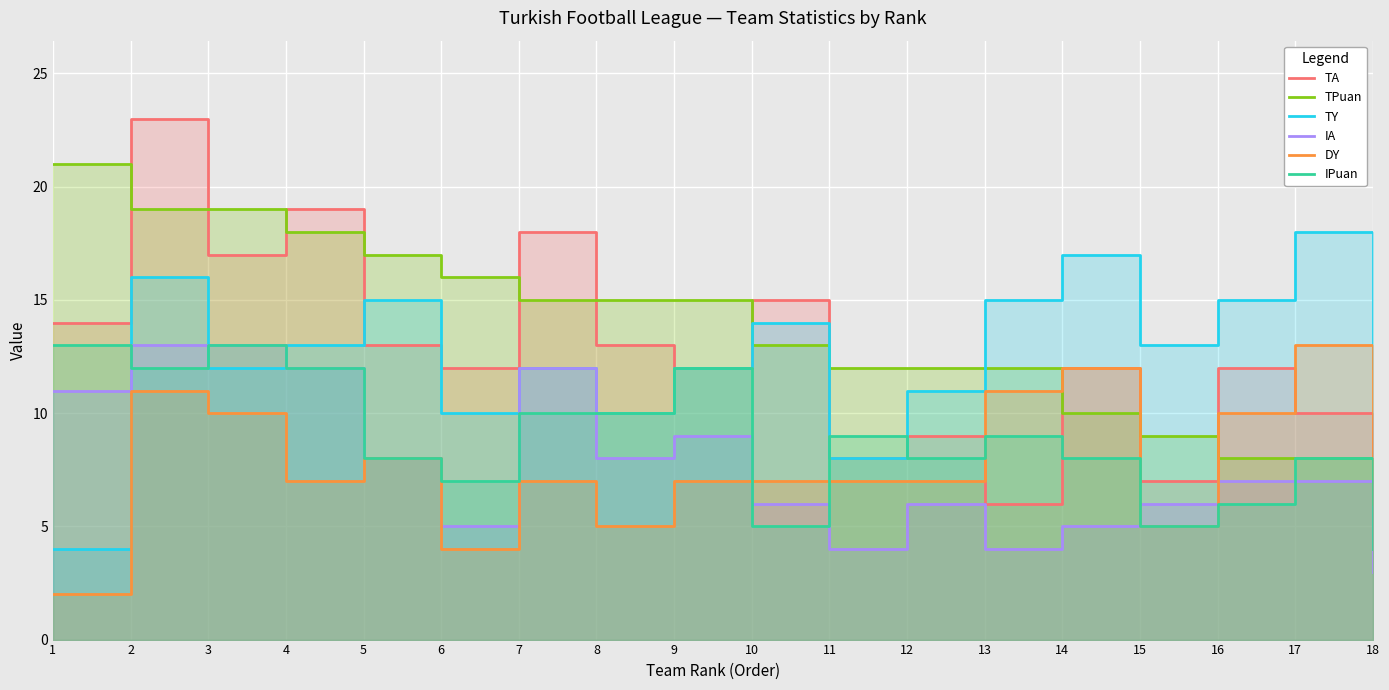

After their last crossing, which series has the higher values: IPuan or DY?

DY